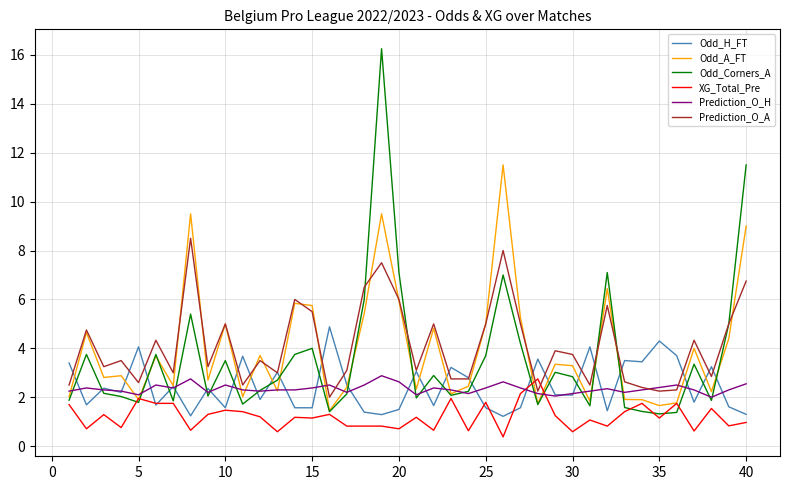

Which series has the widest spread of values?

Odd_Corners_A